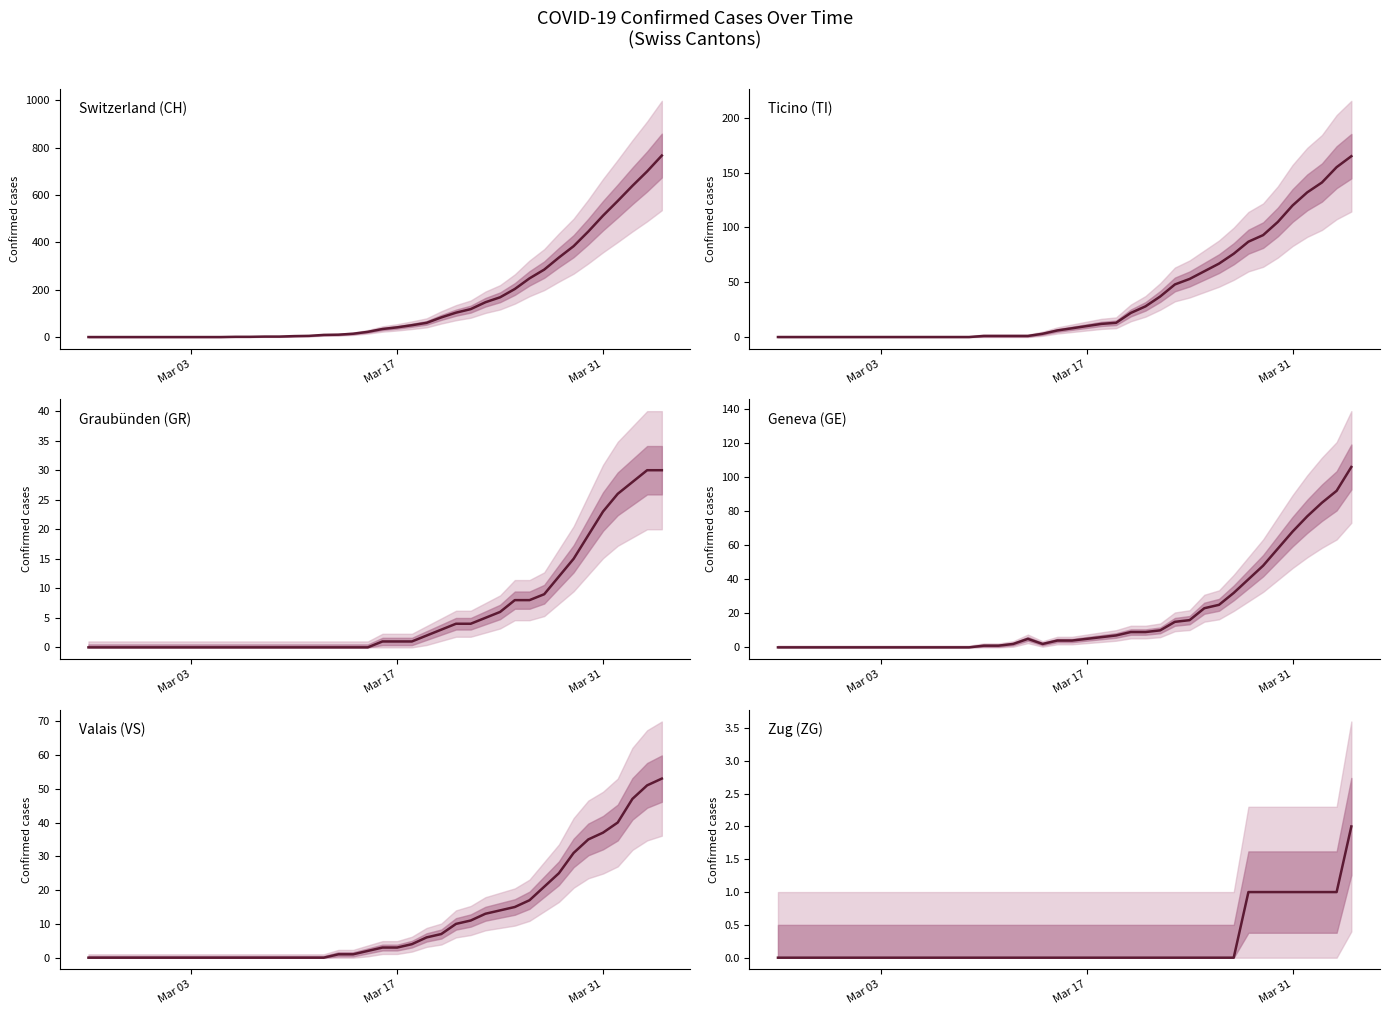

True or false: Geneva (GE) and Valais (VS) intersect in this chart.

True